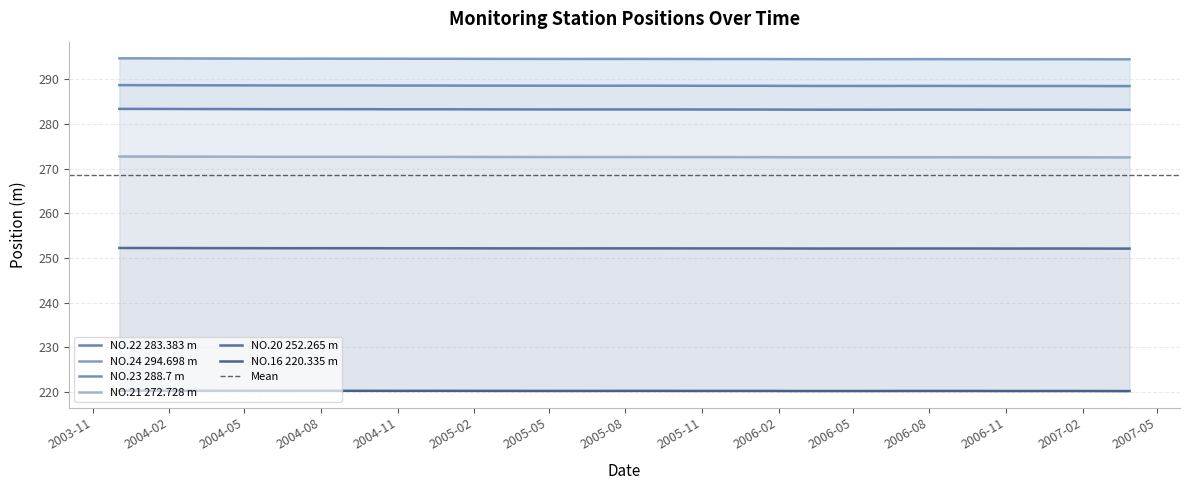

How many series are shown in this chart?

6